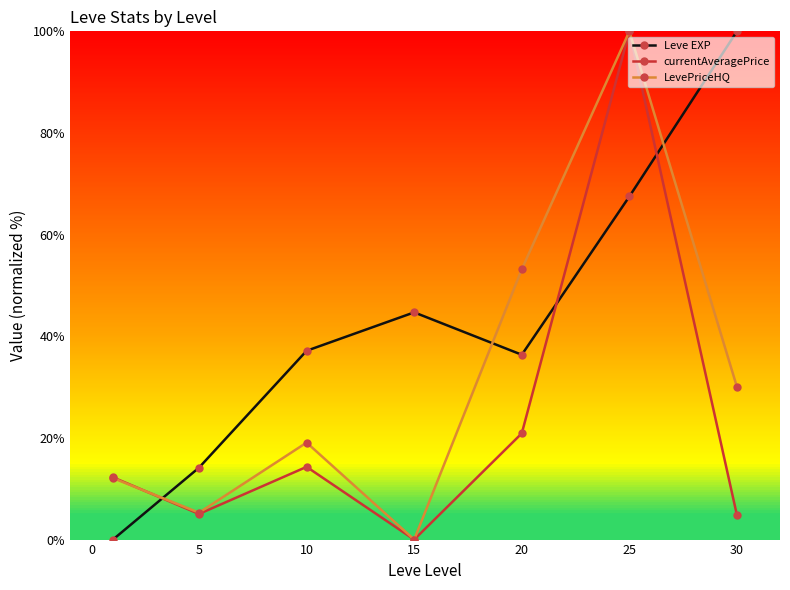

Rank the series by their average value, from highest to lowest.

Leve EXP, LevePriceHQ, currentAveragePrice